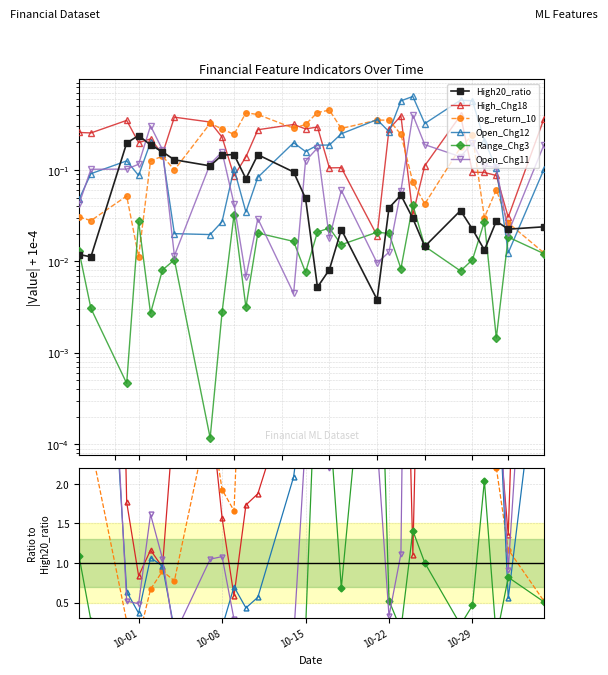

How many series are shown in this chart?

6